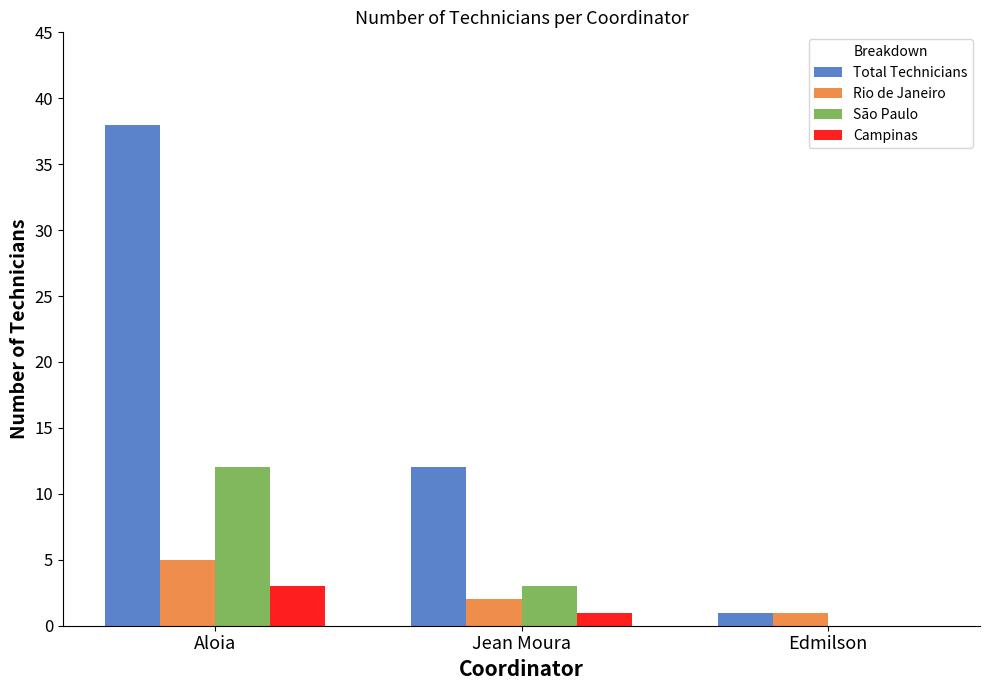

The Rio de Janeiro series shows 1 at Edmilson. True or false?

True